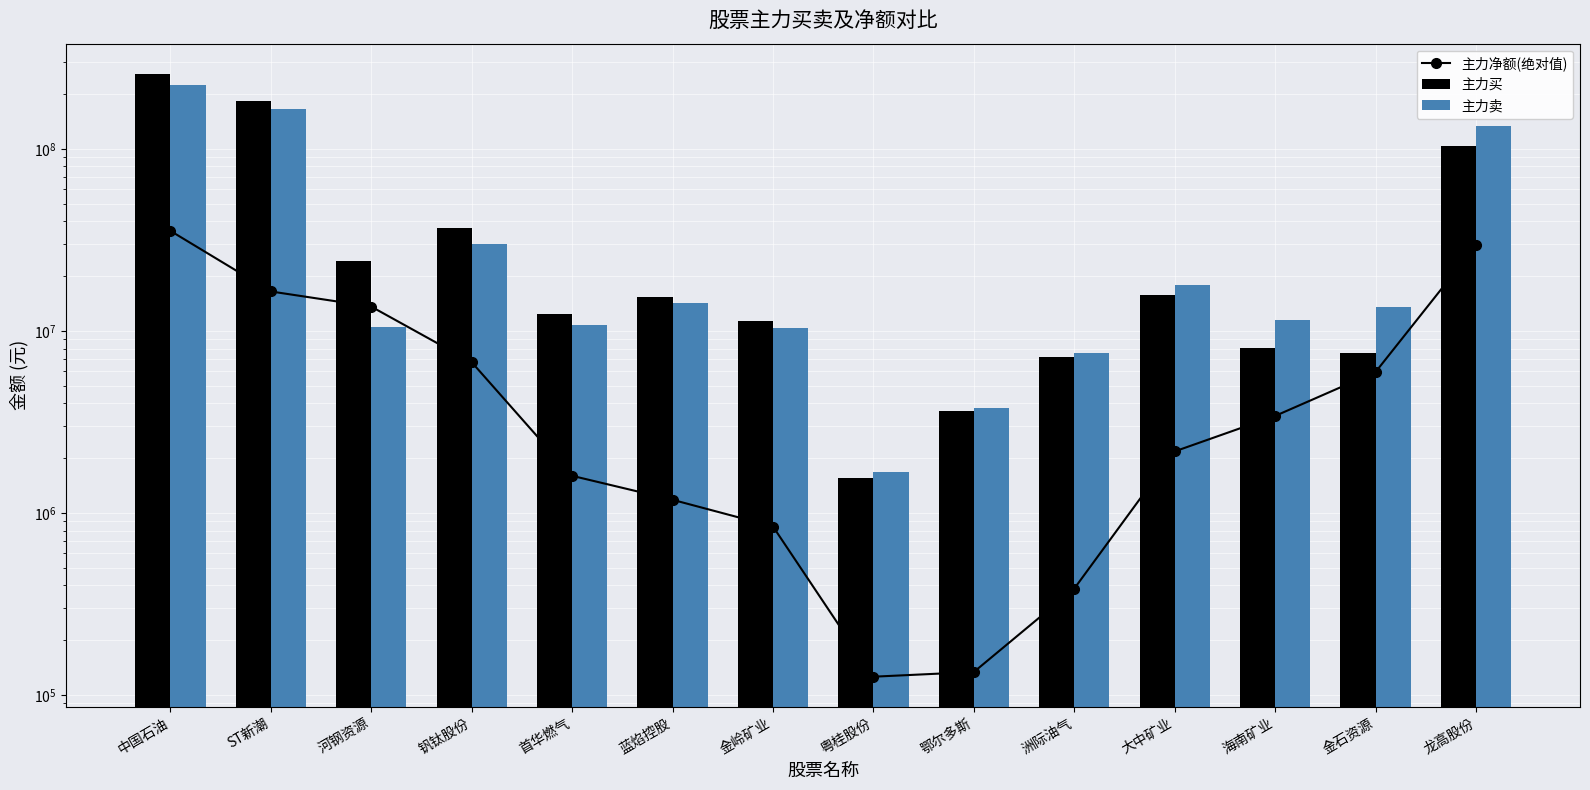

Which series changed the most between 中国石油 and 粤桂股份?

主力买